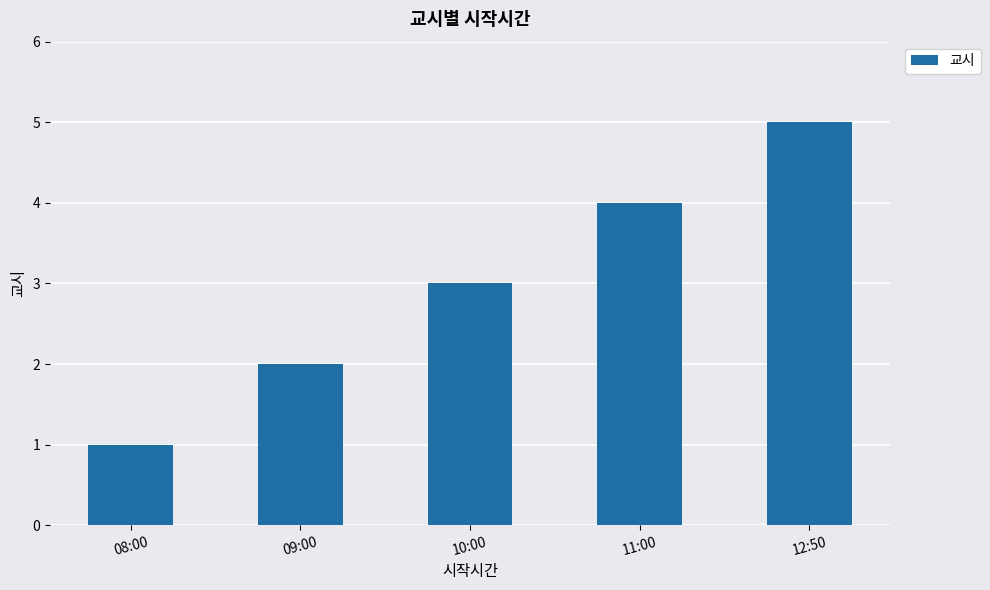

List the labels in order of value, largest first.

12:50, 11:00, 10:00, 09:00, 08:00